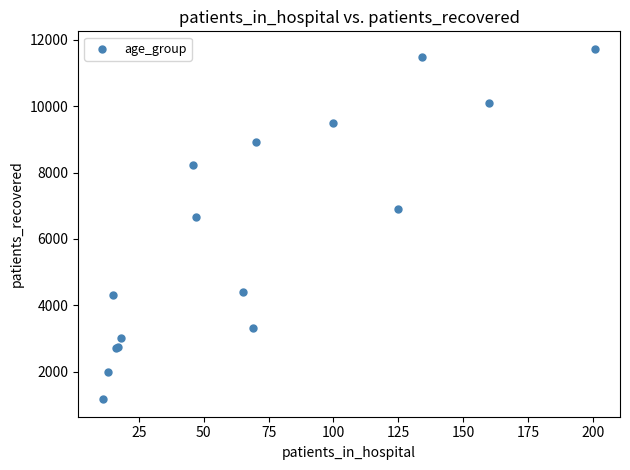

What Y value in the scatter plot is closest to 6447?

6653